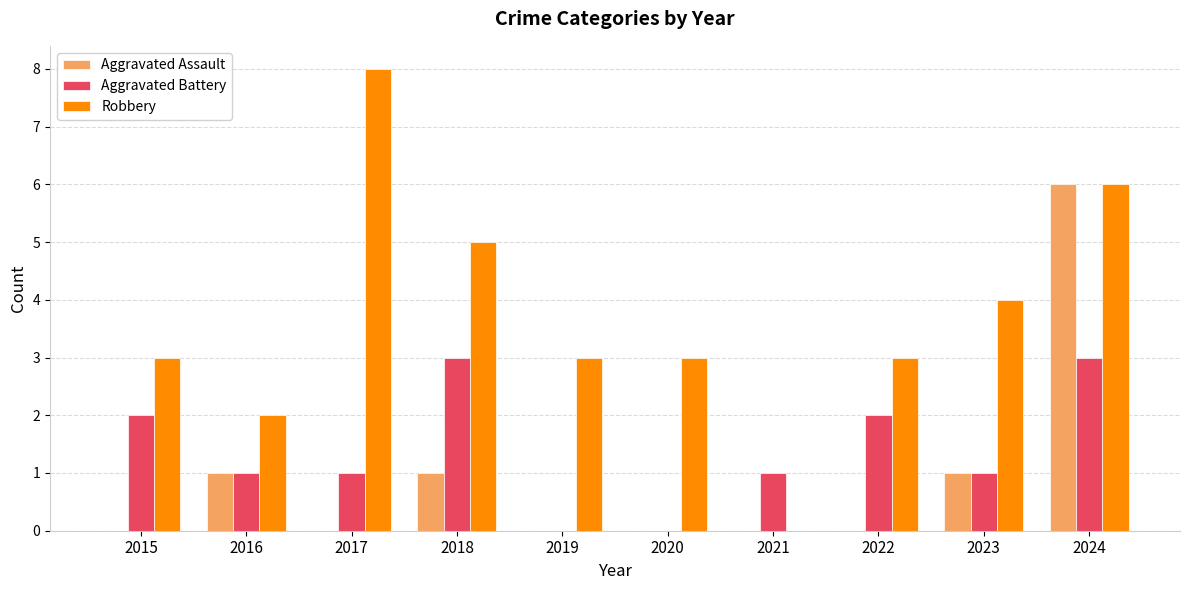

Which series changed the most between 2016 and 2023?

Robbery